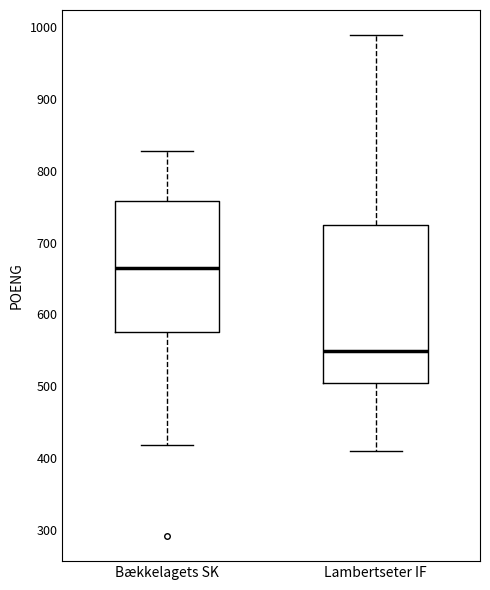

Reading left to right, read every box against the y-axis: the position of its median line, the range the box covers, and the ends of its whiskers. The values are not printed on the chart, so give them approximately, as read against the axis.

Bækkelagets SK: median 670, box 580 to 760, whiskers 420 to 830
Lambertseter IF: median 550, box 500 to 720, whiskers 410 to 990